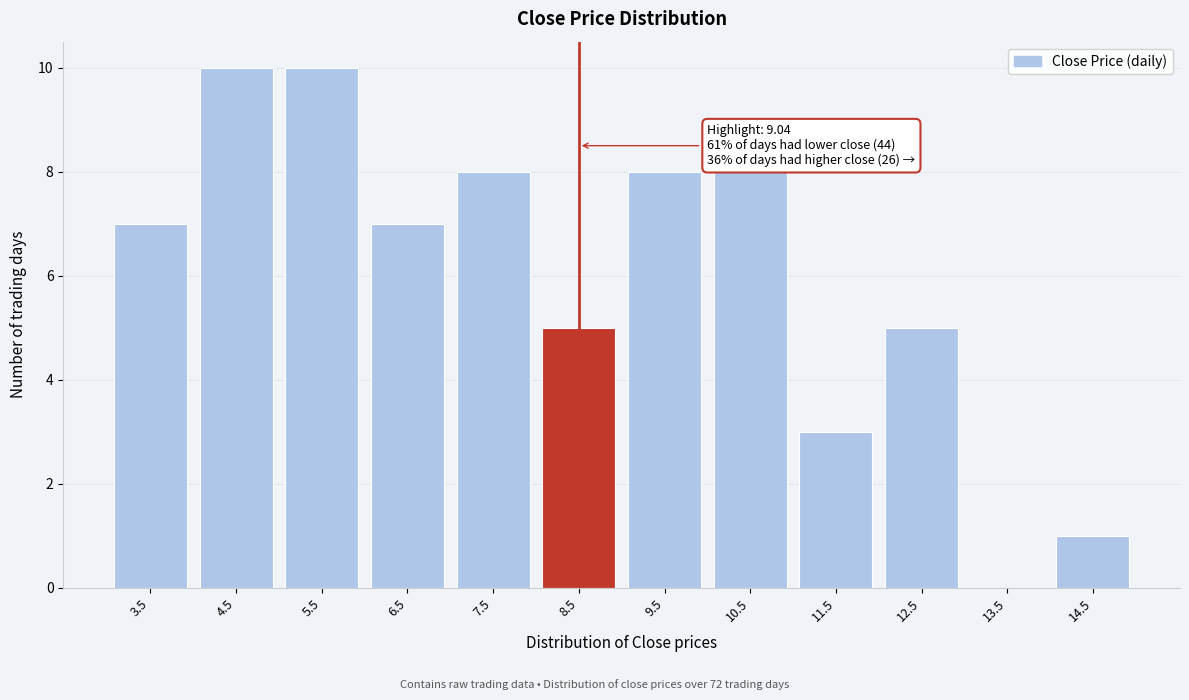

Reading left to right, list all the values displayed in this chart.

3.5=7	4.5=10	5.5=10	6.5=7	7.5=8	8.5=5	9.5=8	10.5=8	11.5=3	12.5=5	13.5=0	14.5=1